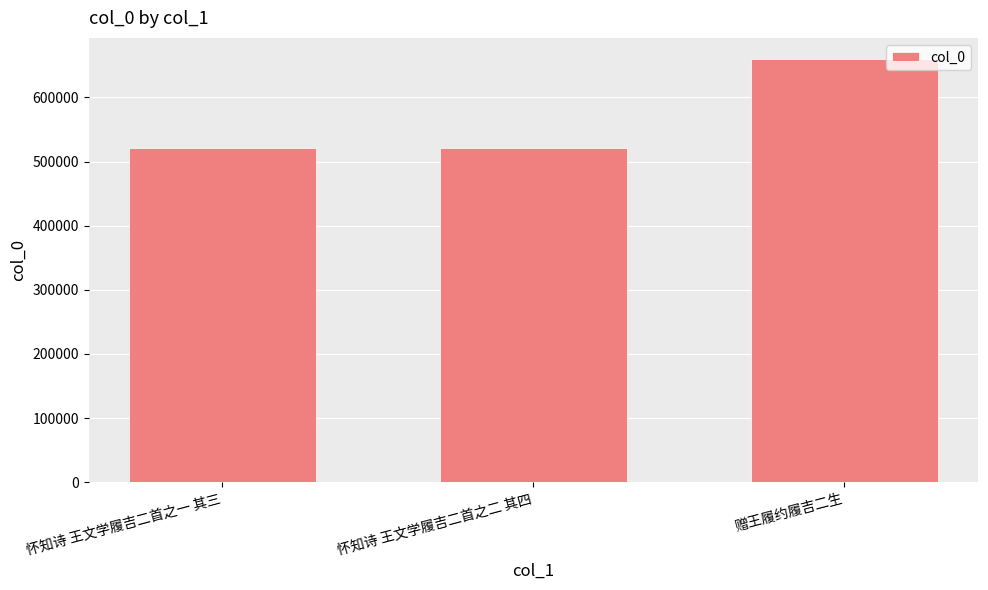

How many bars are there in total?

3